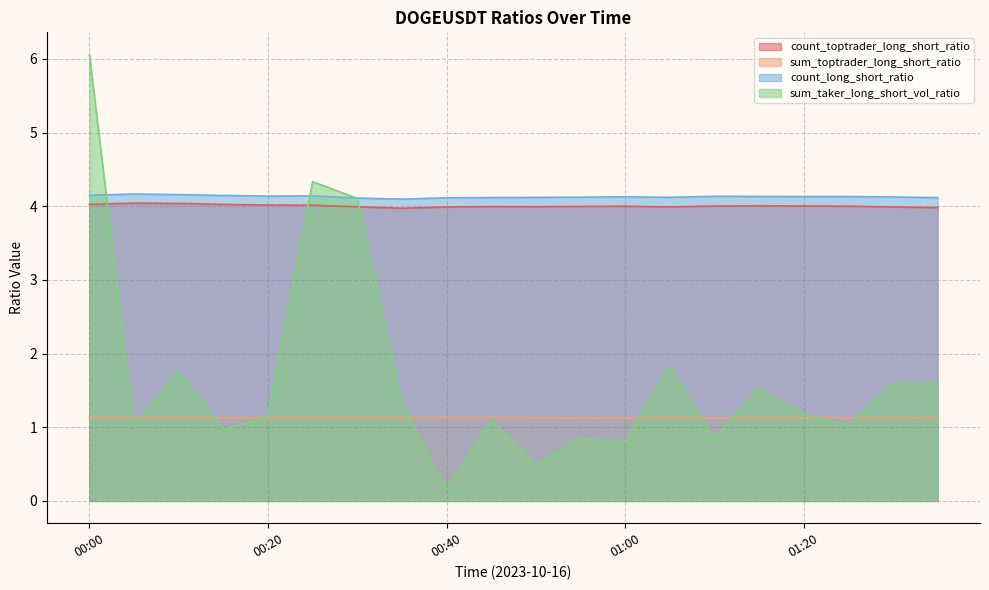

Where is the first local minimum for count_long_short_ratio?

00:20